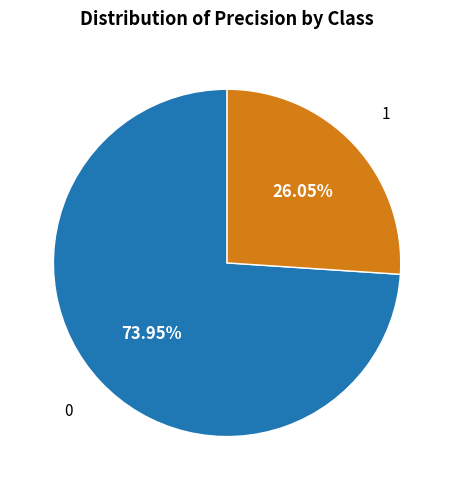

What percentage is the 0 slice, to the nearest percent?

74%